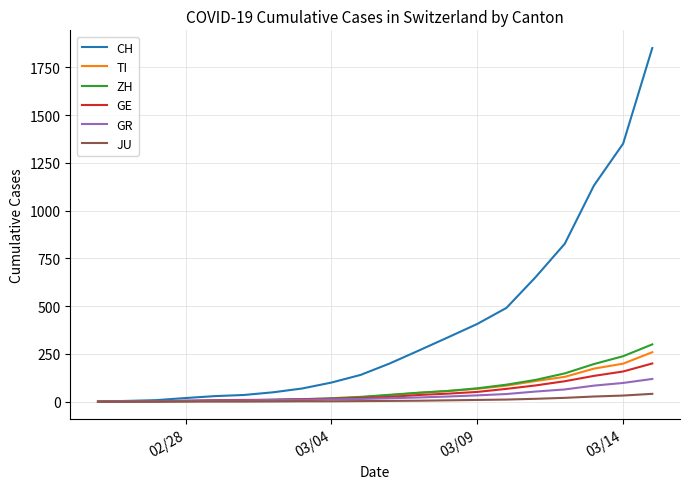

What is the maximum value shown in the chart?

1852